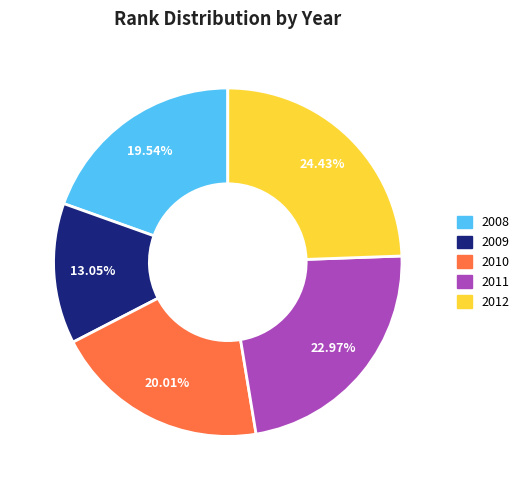

To the nearest percent, what portion does 2009 represent?

13%